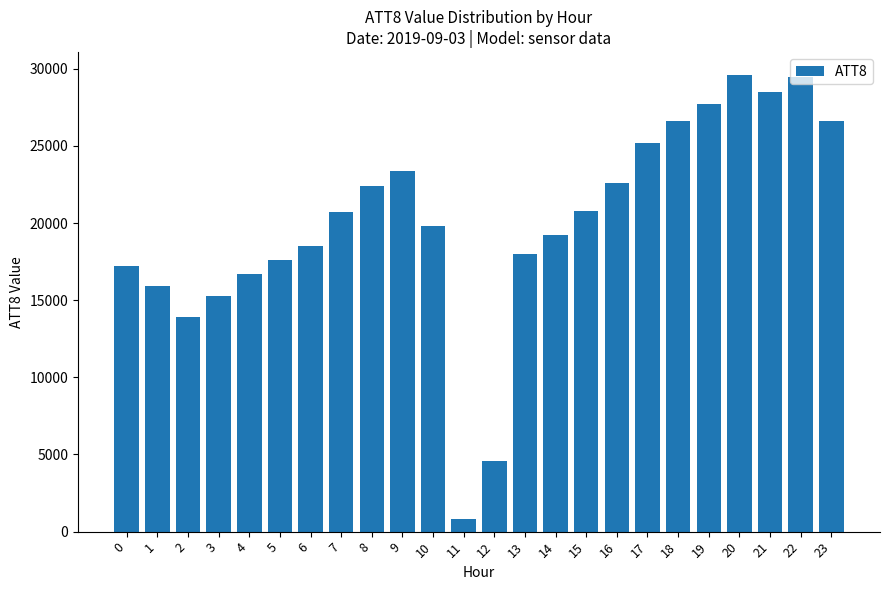

What is the value of the 4th bar from the left?

15300